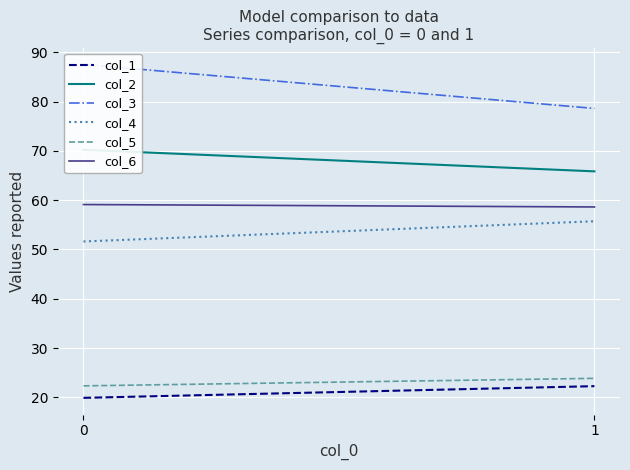

At how many categories does at least one series exceed 57?

2